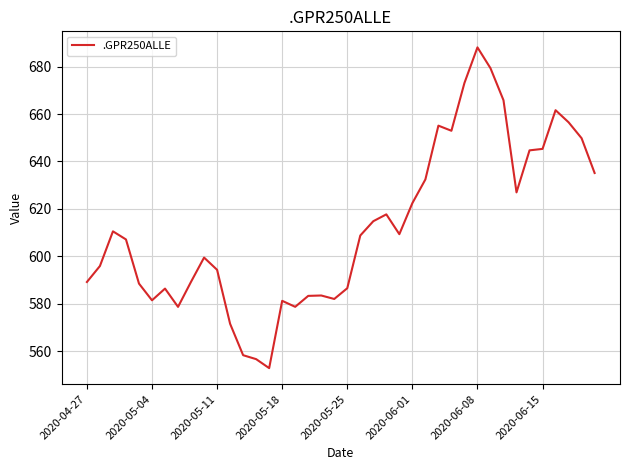

Does the chart have visible grid lines?

Yes